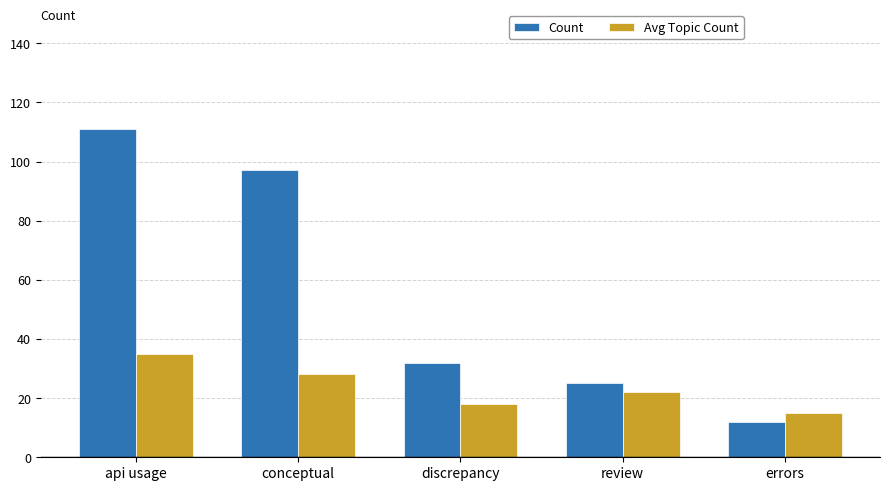

Which series has the largest total across all categories?

Count